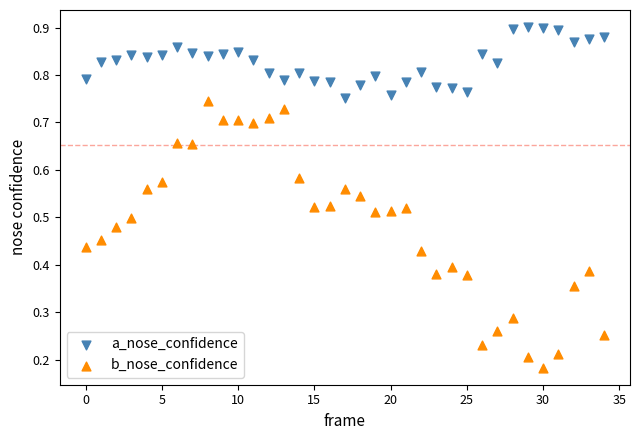

What are all the series names shown in the legend?

a_nose_confidence, b_nose_confidence